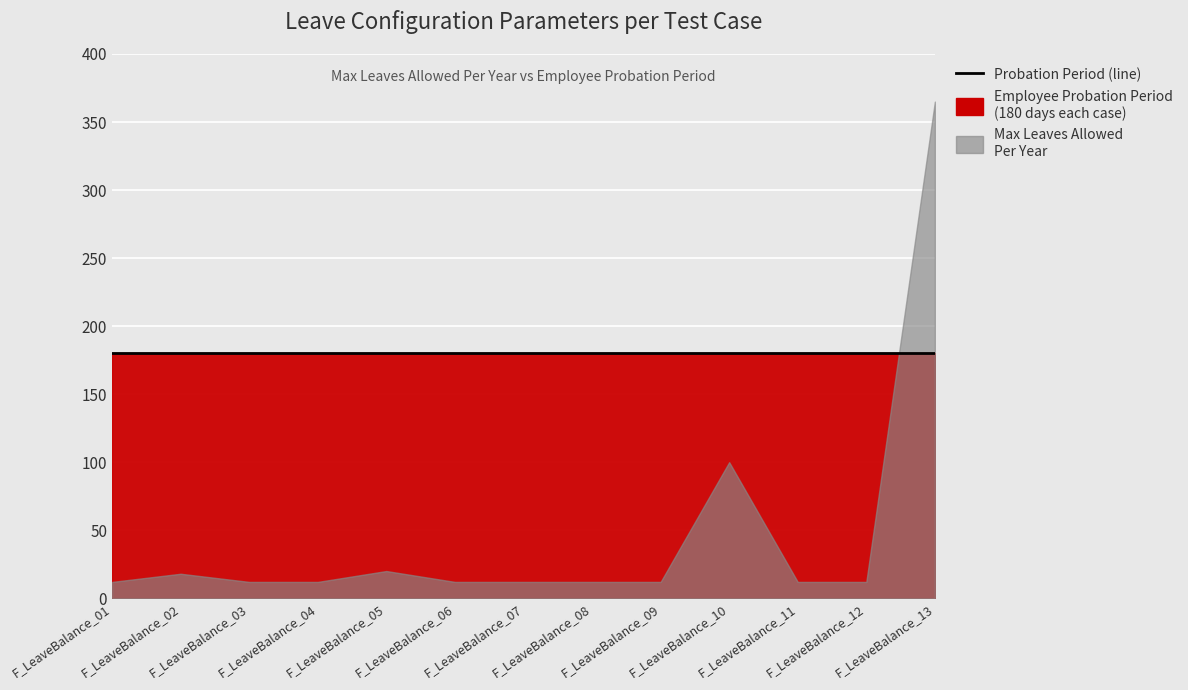

Between which two adjacent categories do Max_Leaves_Allowed_Per_Year and Employee_Probation_Period first intersect?

F_LeaveBalance_12 and F_LeaveBalance_13